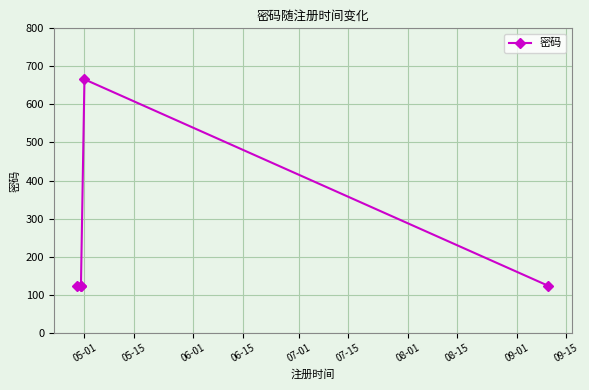

Approximately how many times larger is the value at 05-15 compared to 06-01?

1.0